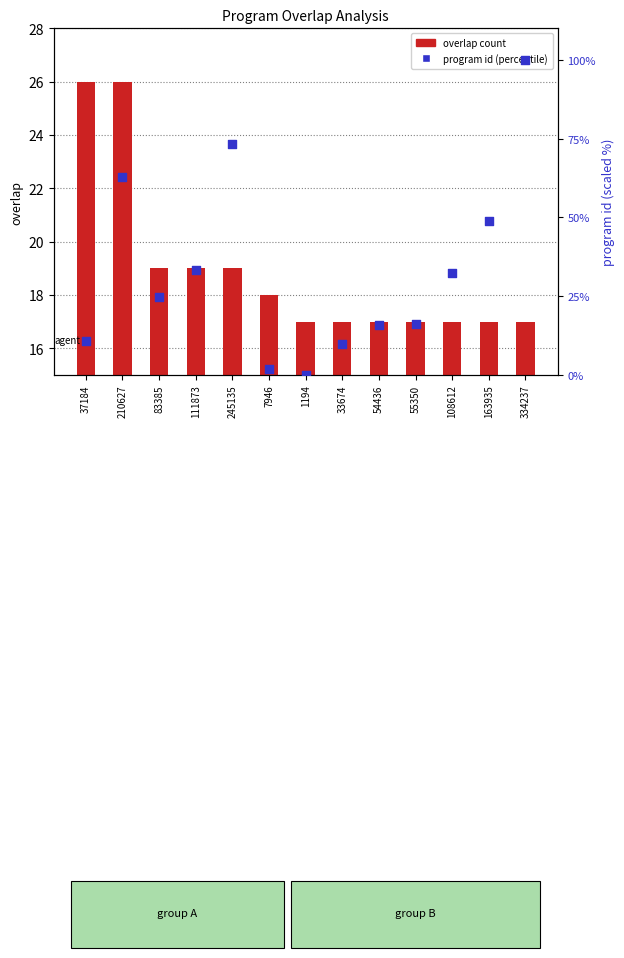

What are all the series names shown in the legend?

overlap count, program id (percentile)